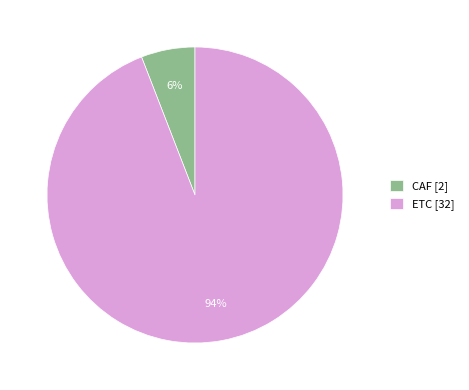

Is it true that ETC is 83% of the pie?

False